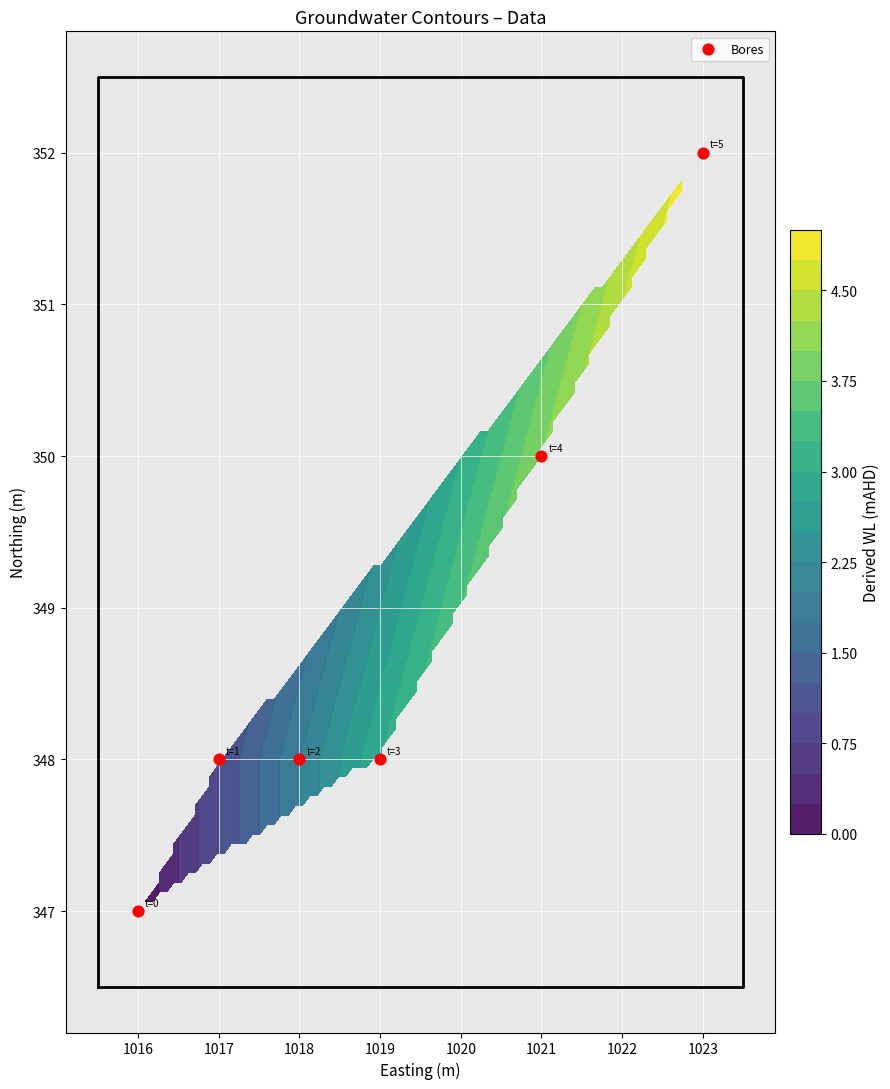

What is the sum of all values?

2093